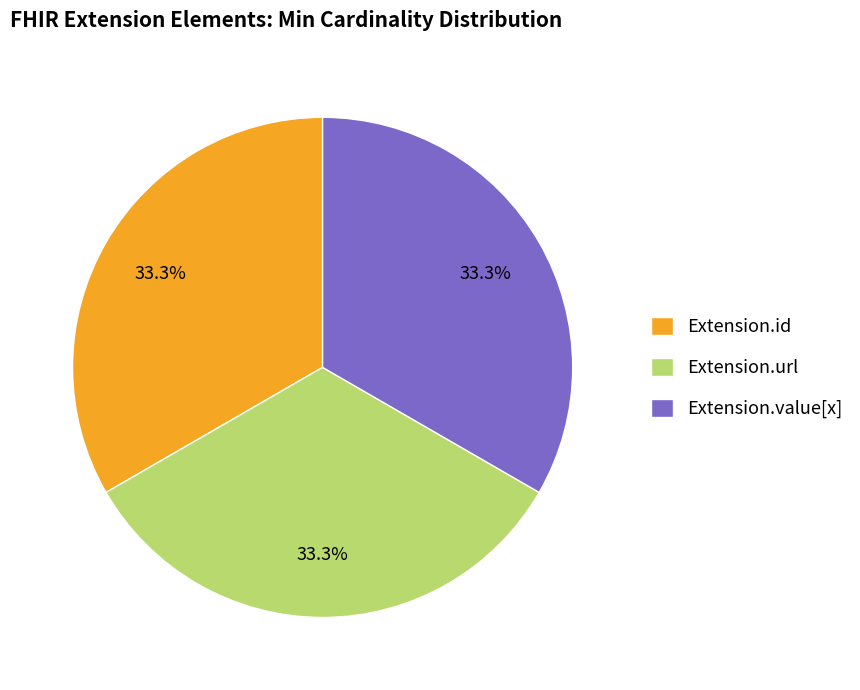

To the nearest percent, what is the difference between the largest and smallest slice percentages?

0%